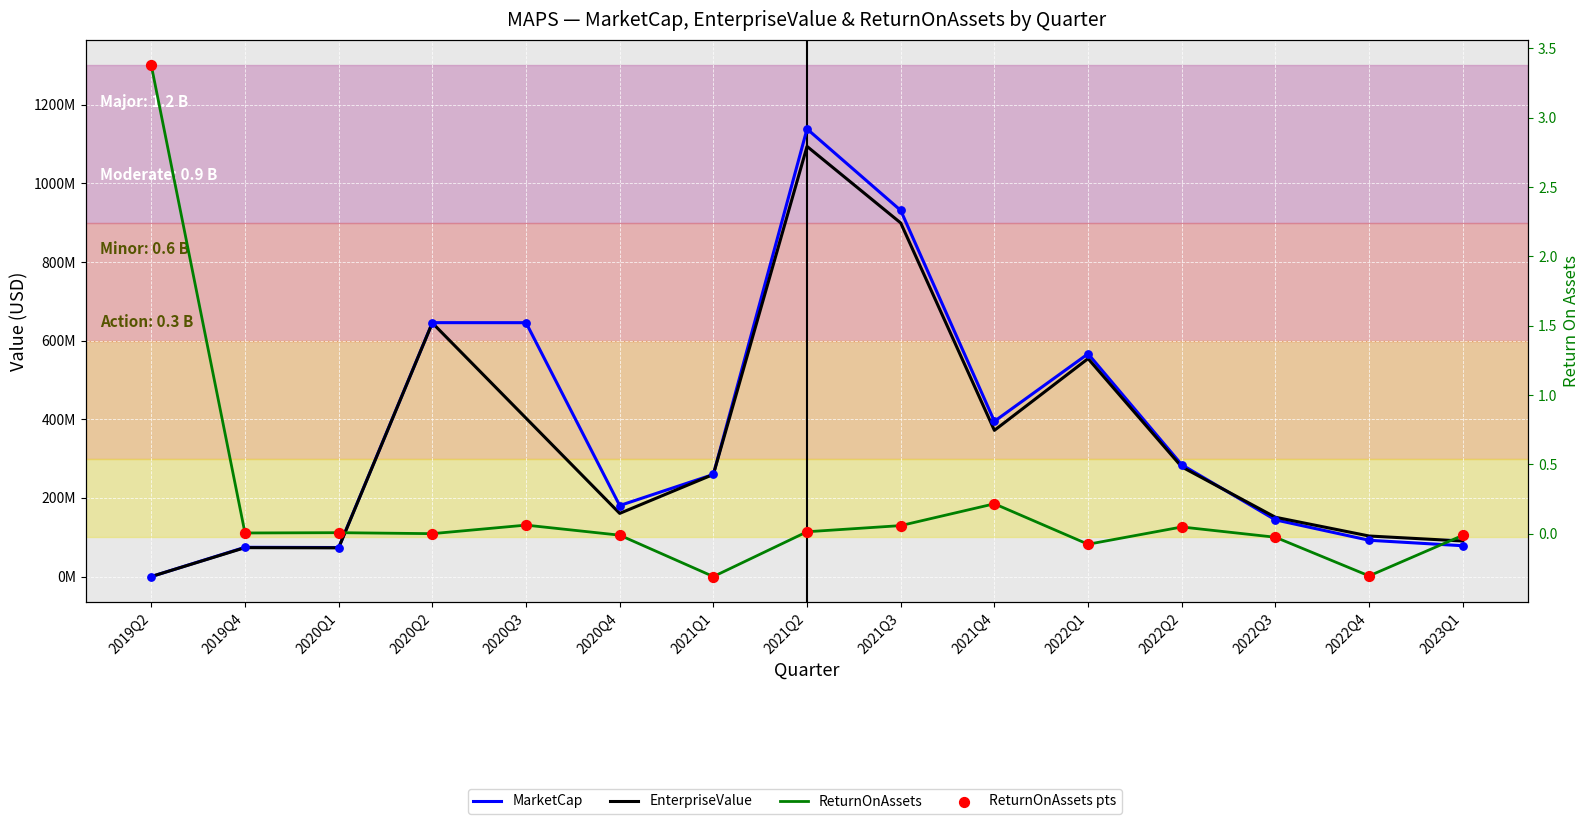

What are all the series names shown in the legend?

MarketCap, EnterpriseValue, ReturnOnAssets, ReturnOnAssets pts